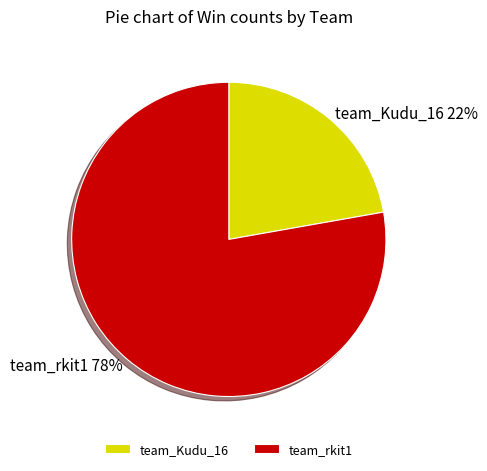

To the nearest percent, what is the combined percentage of team_rkit1 and team_Kudu_16?

100%